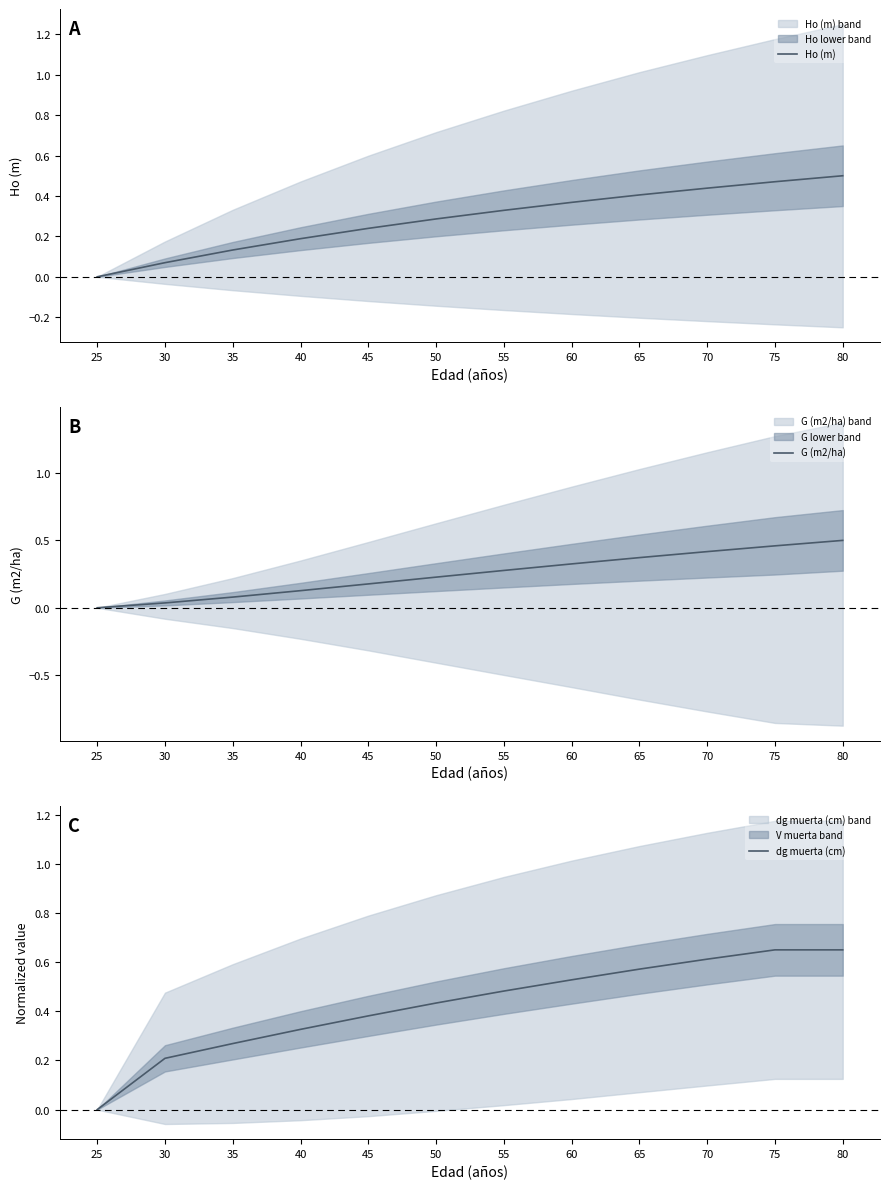

The Ho (m) series shows 0.0 at 30. True or false?

False